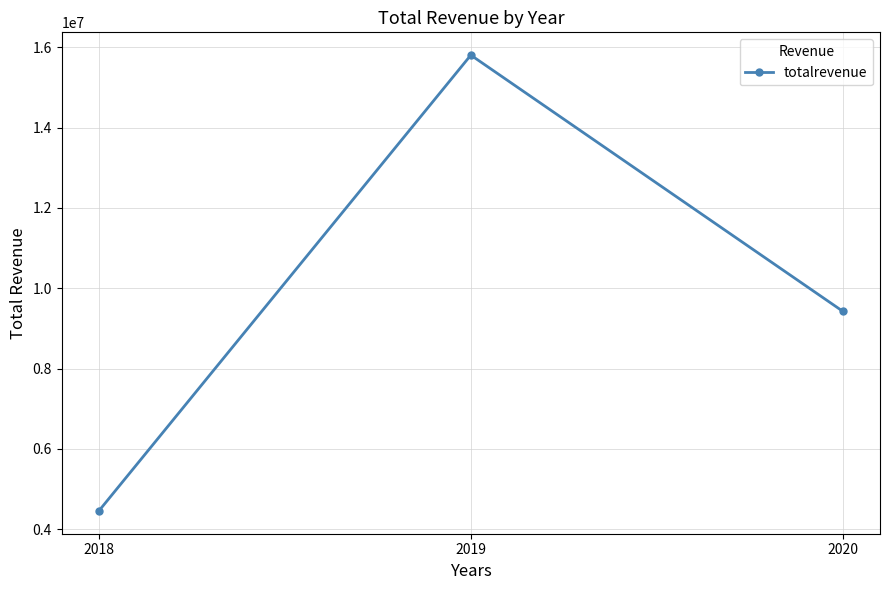

Which label corresponds to the smallest value in the chart?

2018